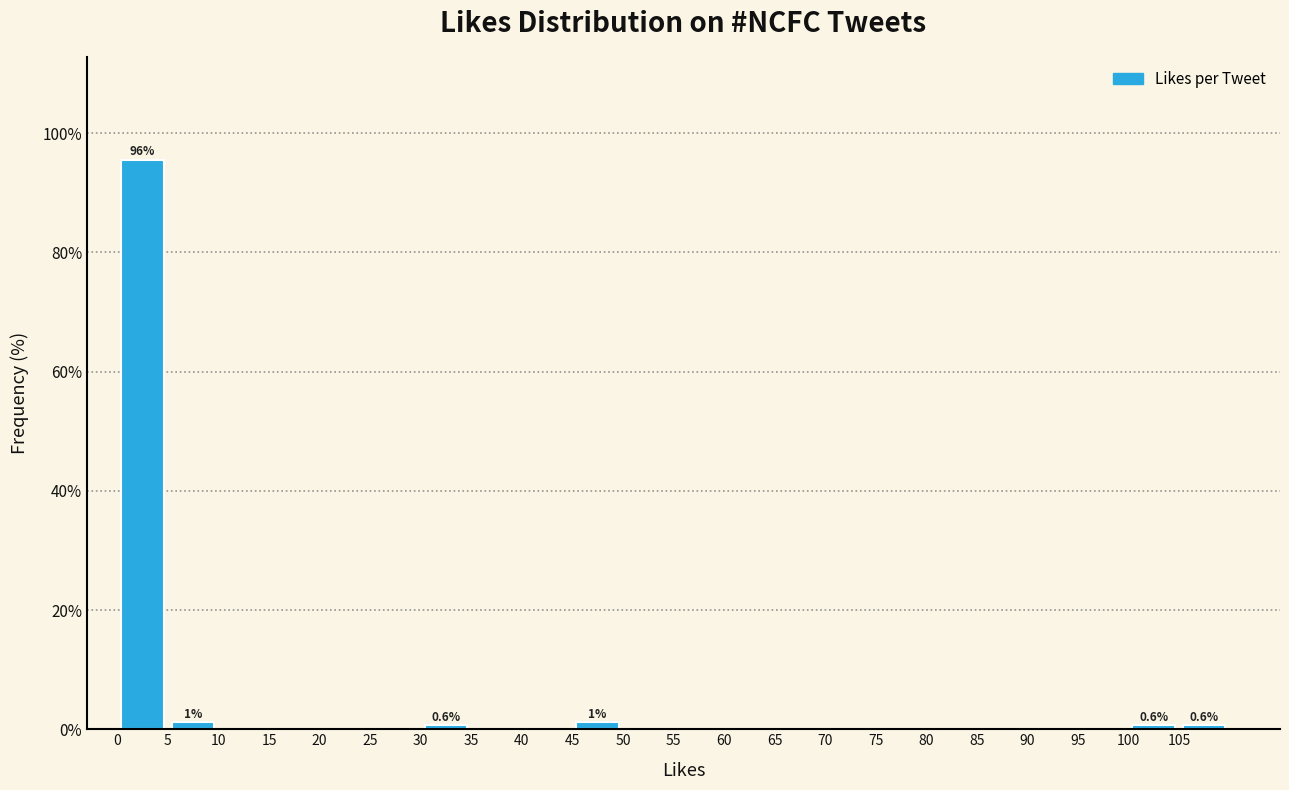

Over which range of the x-axis is the bar tallest?

0 to 5